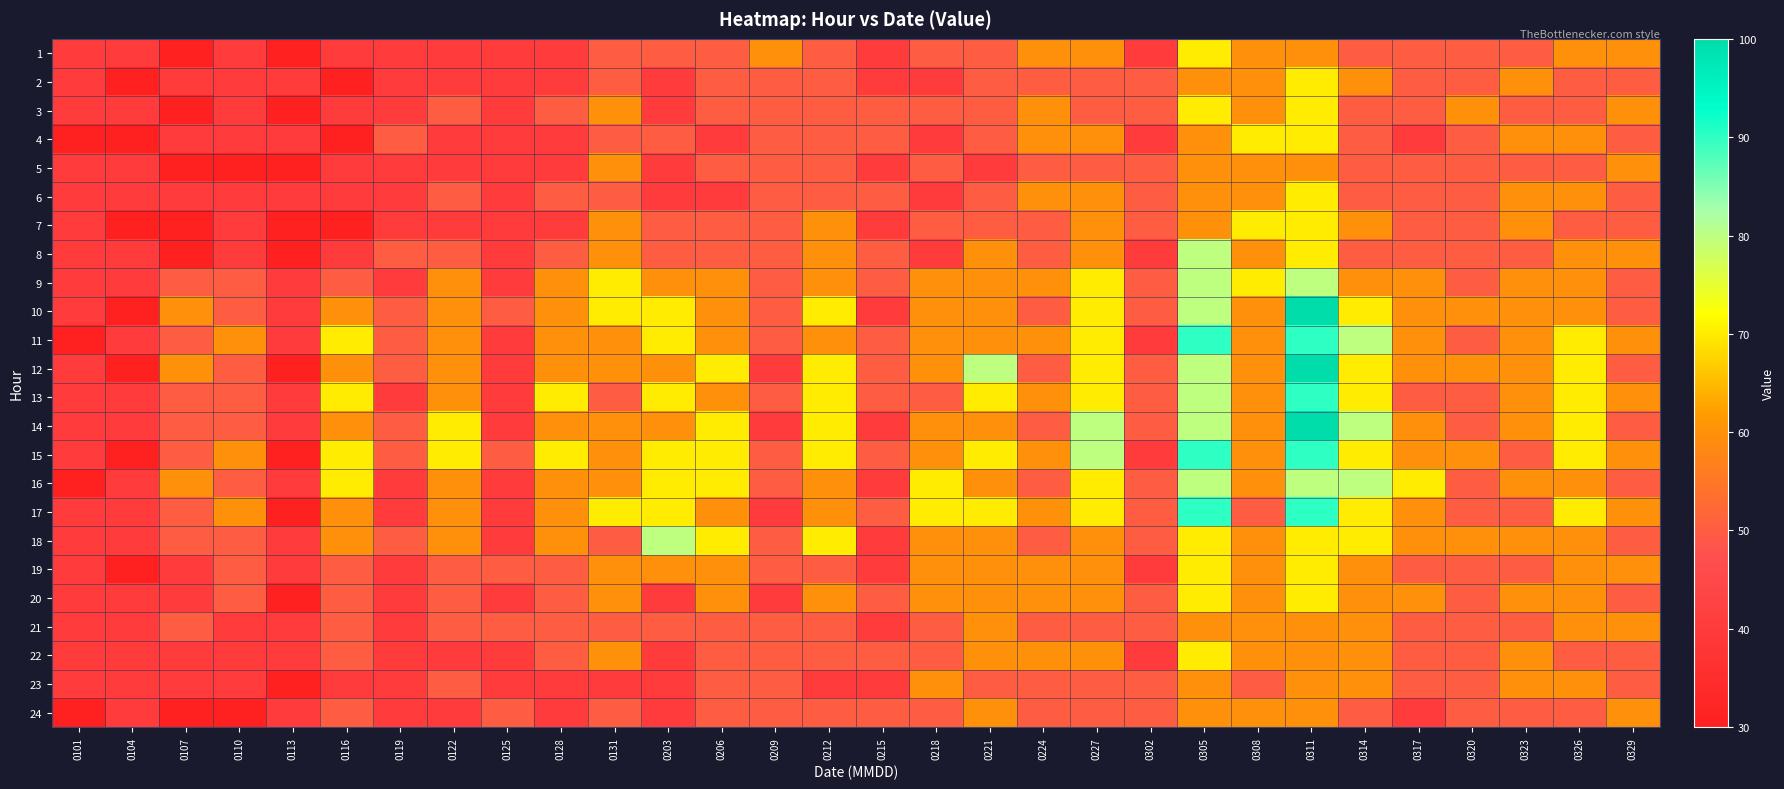

What is the greatest value displayed?

100